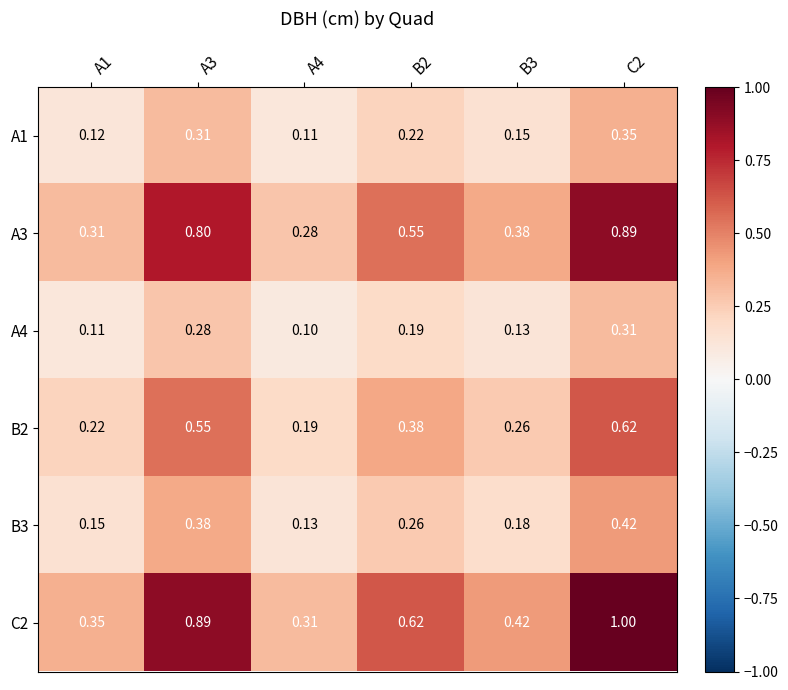

Is the value of B3 at B2 greater than the value of B2 at A3?

No